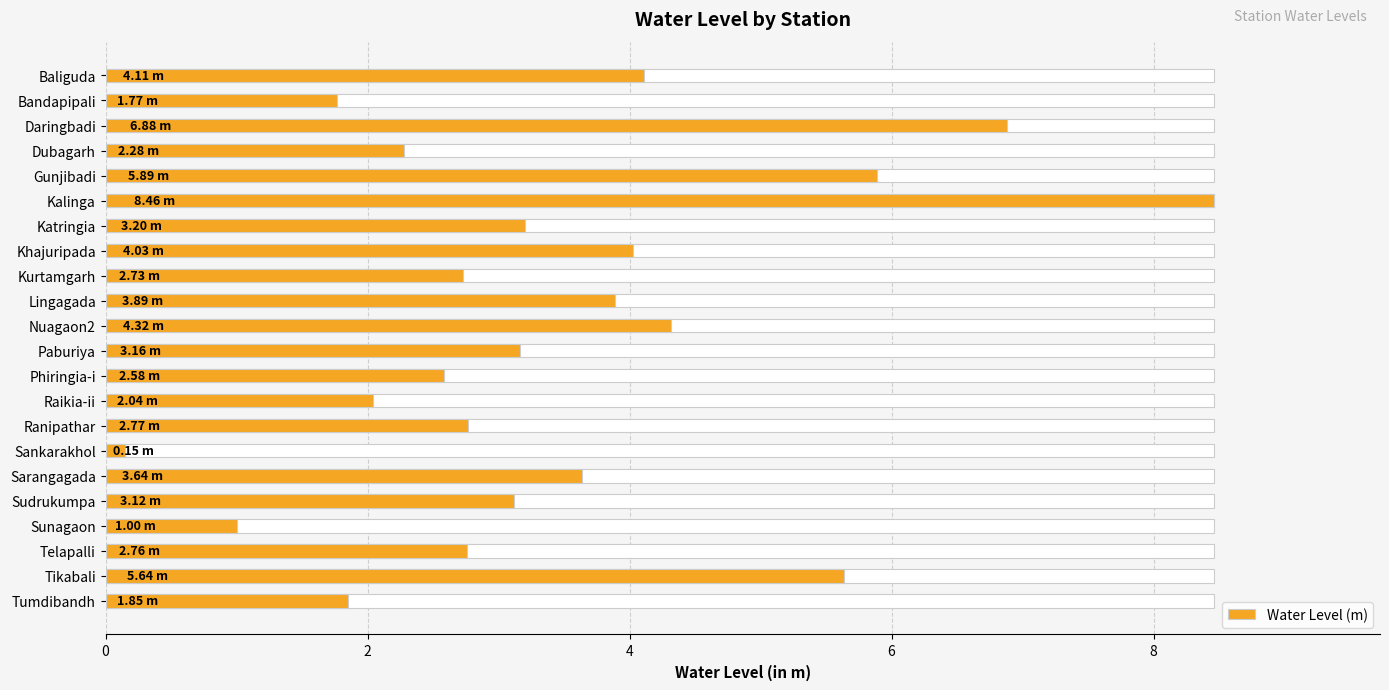

True or false: the data shows 4.0 at Ranipathar.

False